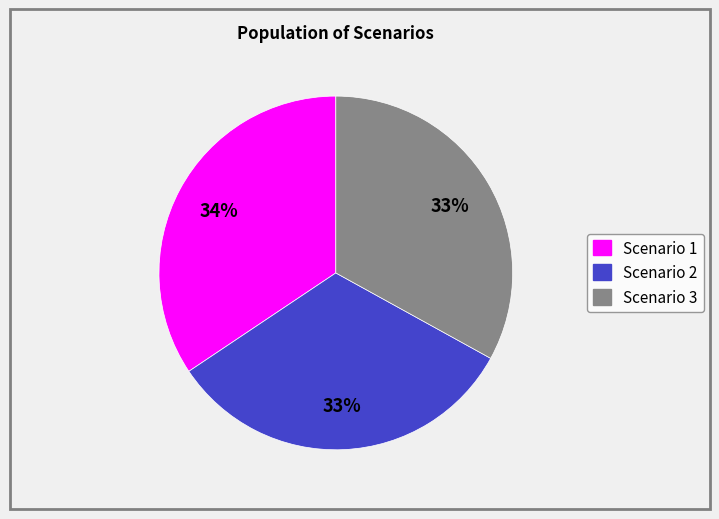

Which category has the biggest portion of the pie?

Scenario 1